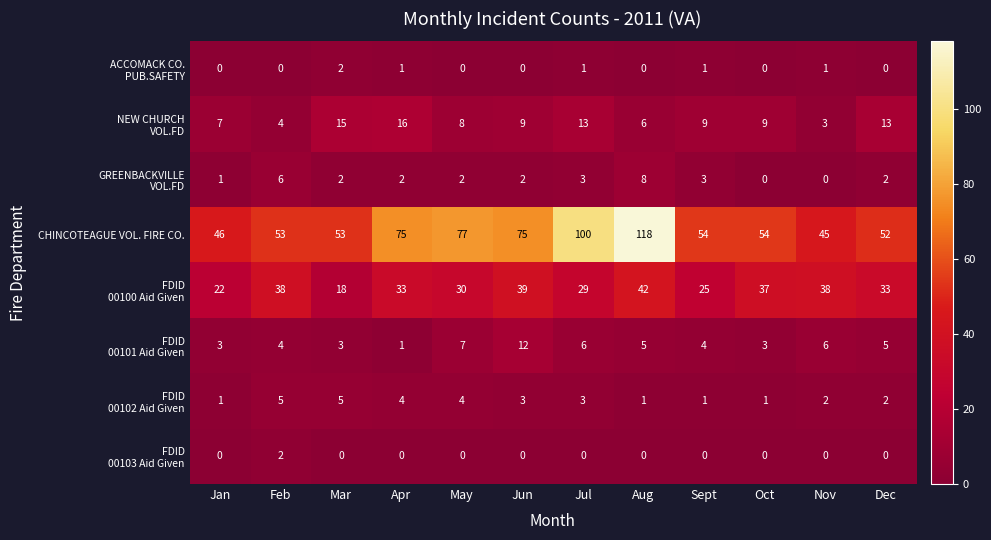

At which label does CHINCOTEAGUE VOL. FIRE CO. first exceed 54?

Apr